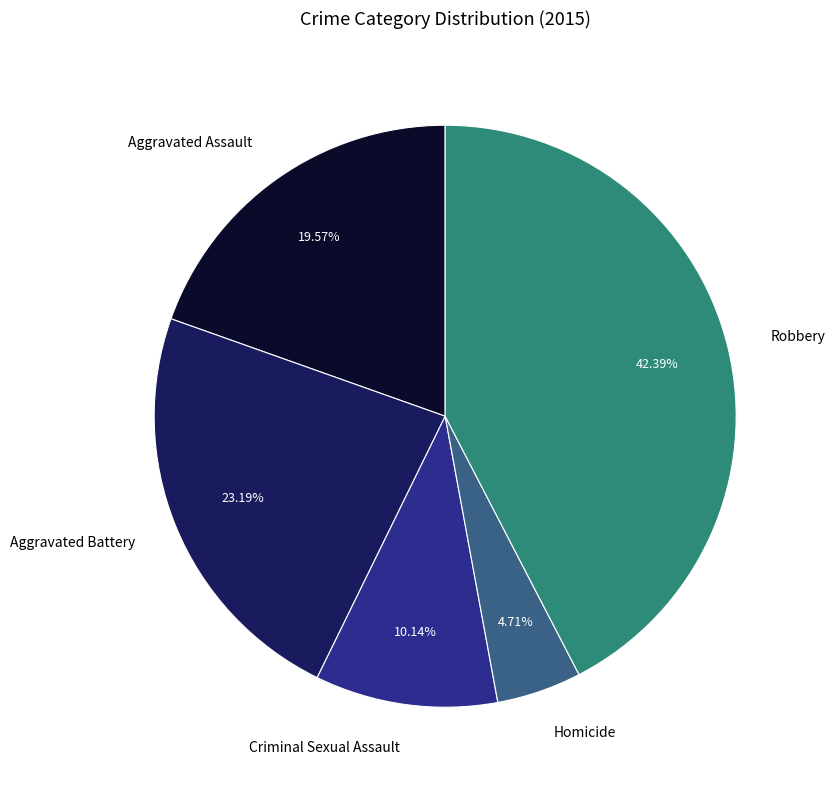

Rank the categories by value from lowest to highest.

Homicide, Criminal Sexual Assault, Aggravated Assault, Aggravated Battery, Robbery